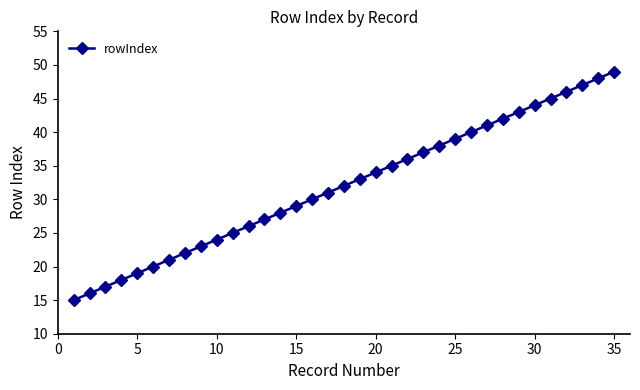

What is the difference between the second highest and second lowest values?

32